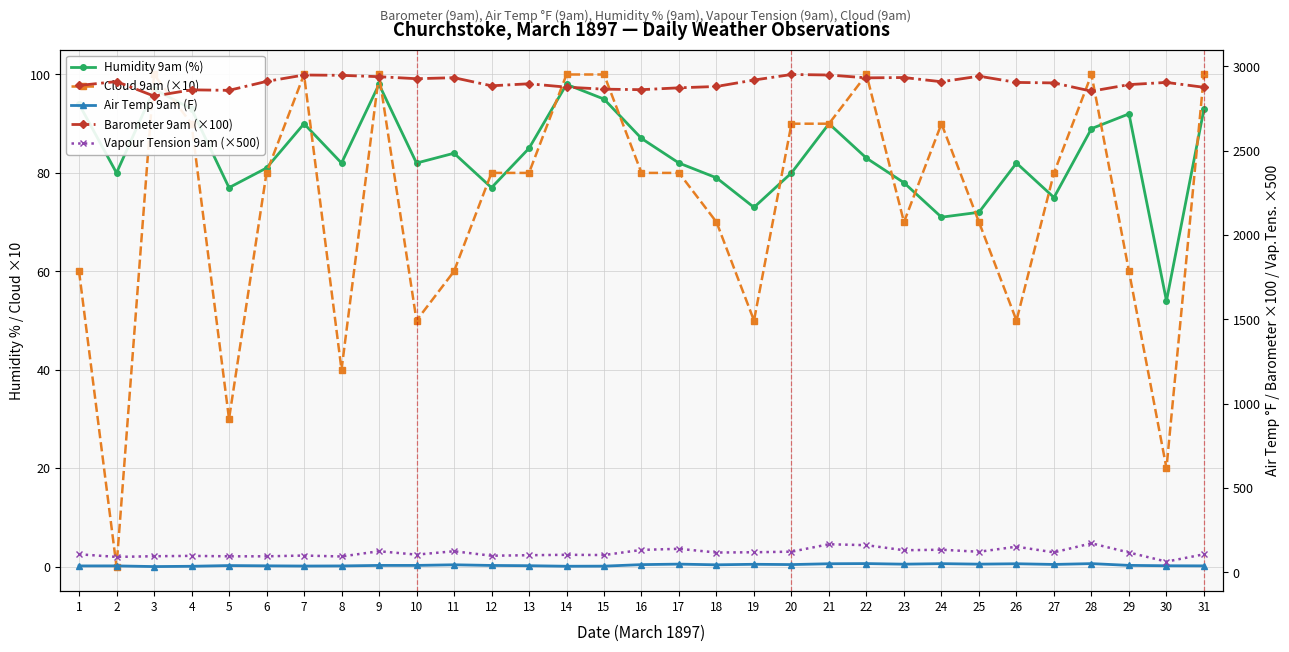

In Air Temp 9am (F), how many points are higher than both neighbors (excluding endpoints)?

9